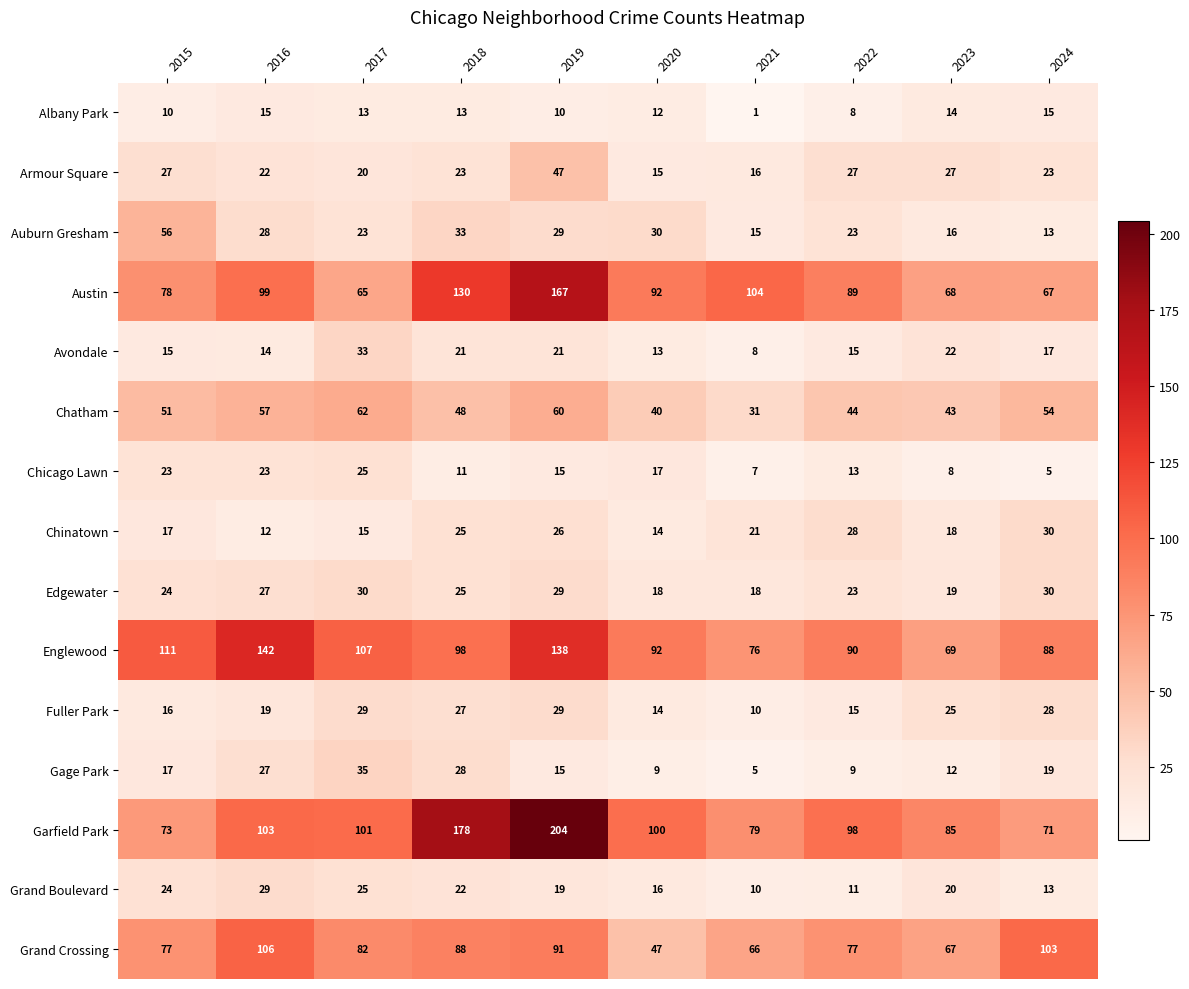

What is the minimum value for Armour Square?

15